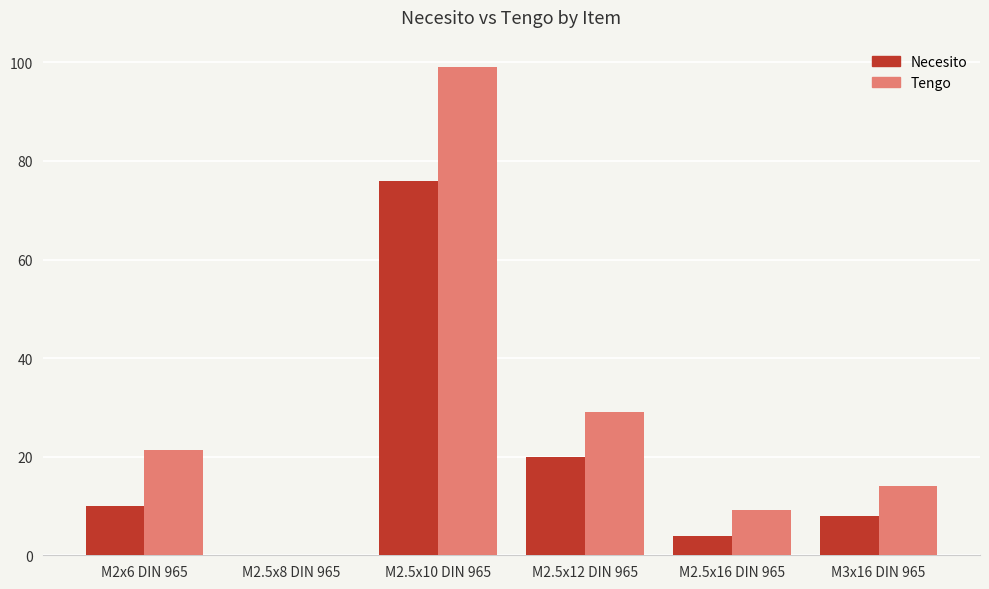

Which series has the largest total across all categories?

Tengo